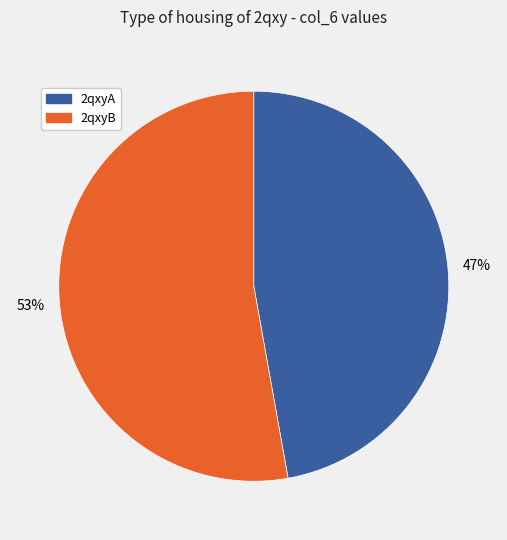

Is there a majority slice in this chart?

Yes